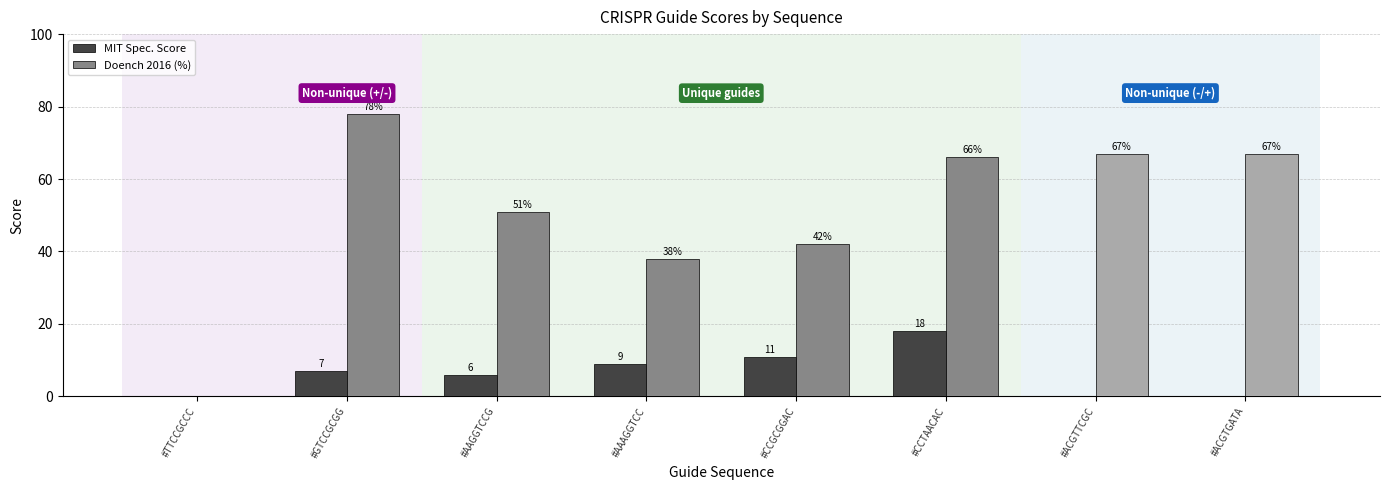

What is the label of the 5th bar from the left?

#CCGCGGAC